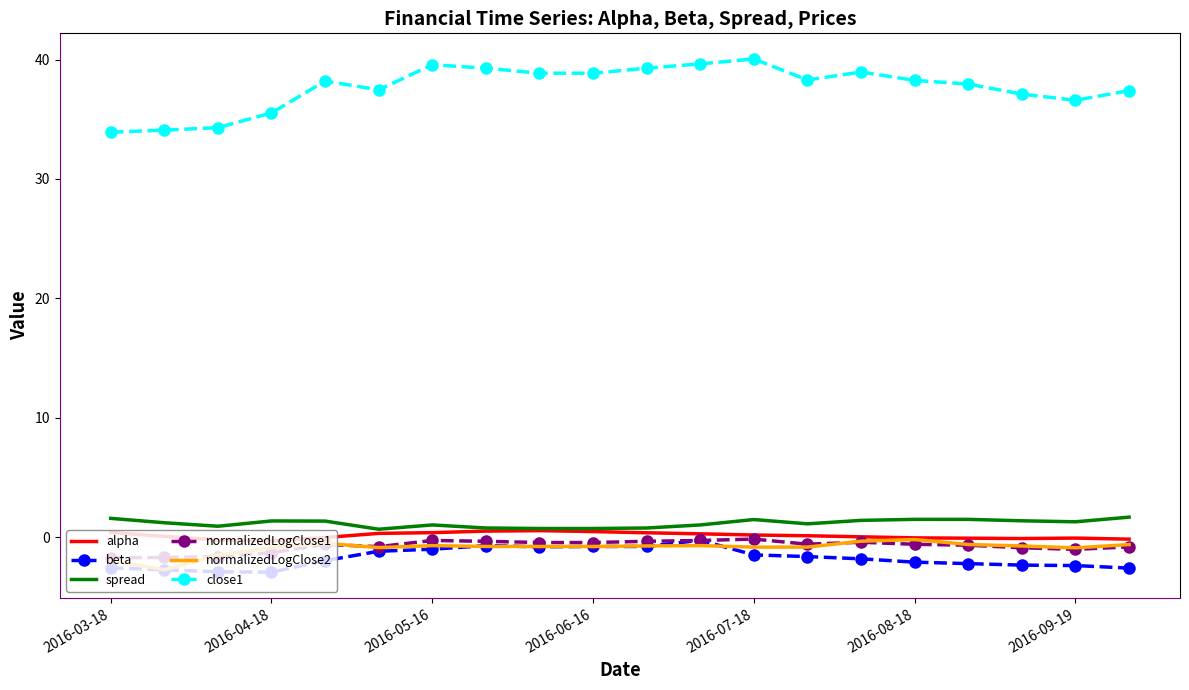

What is the lowest value of the normalizedLogClose2 series?

-2.7